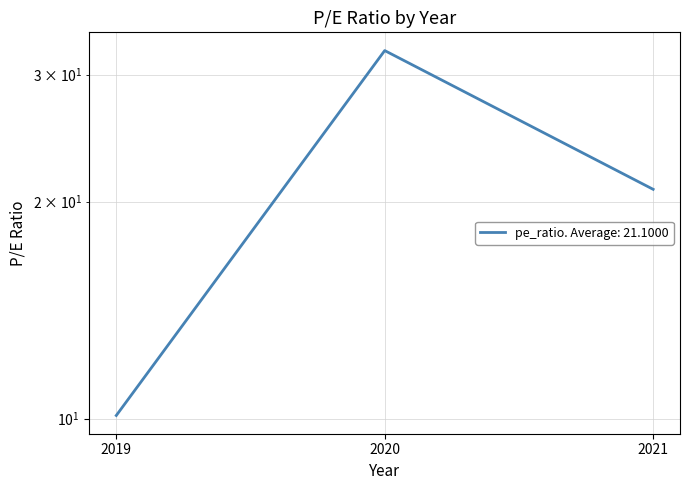

What is the sum of all values?

63.3